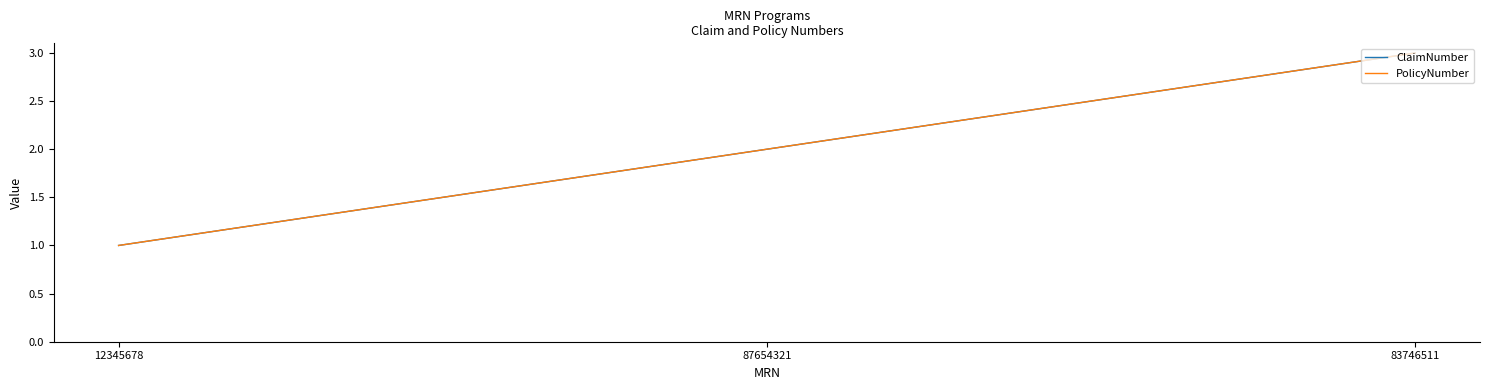

Is this an area chart (filled region under the line)?

No